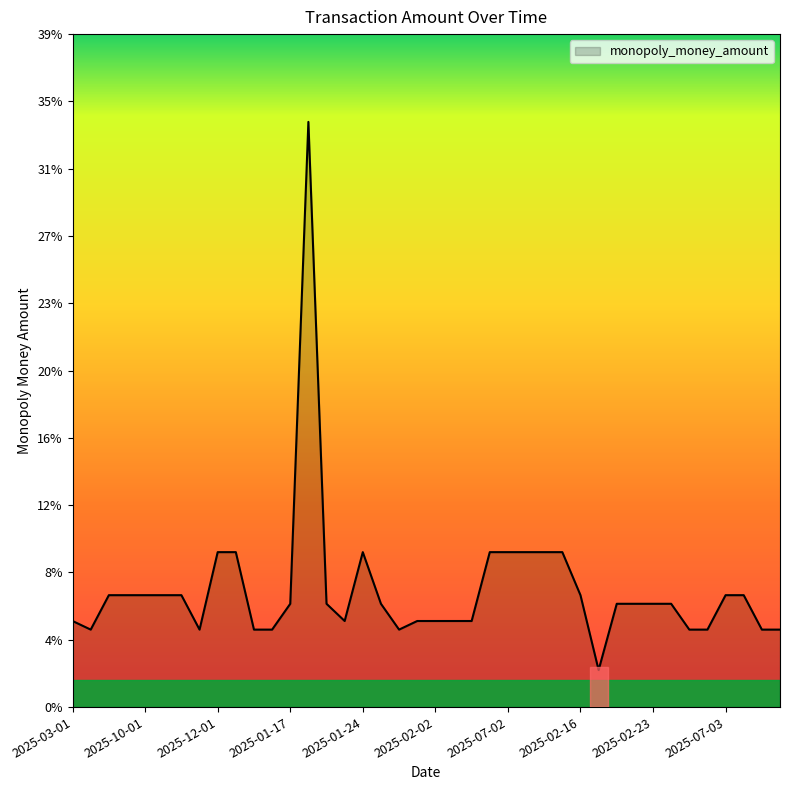

Does the chart have visible grid lines?

No